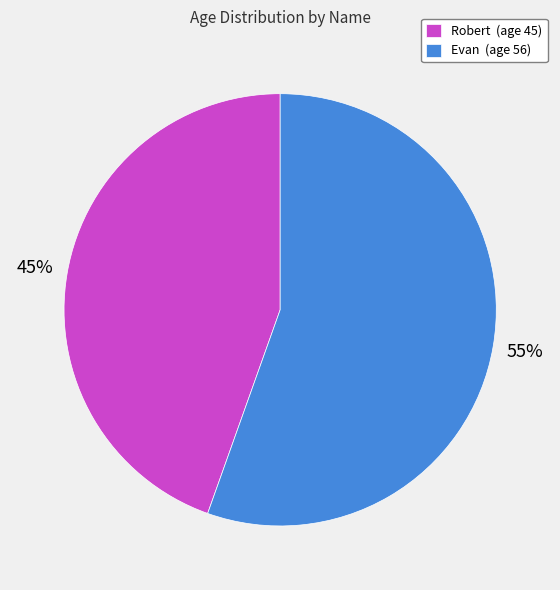

True or false: Evan accounts for 42% of the total.

False